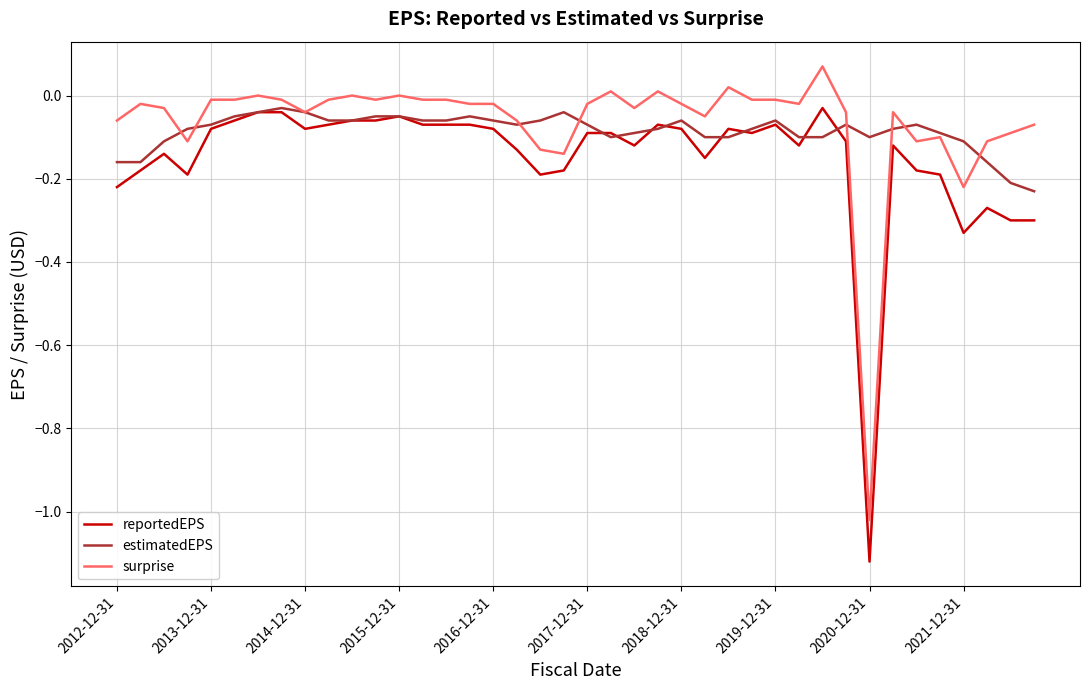

After their last crossing, which series has the higher values: estimatedEPS or reportedEPS?

estimatedEPS